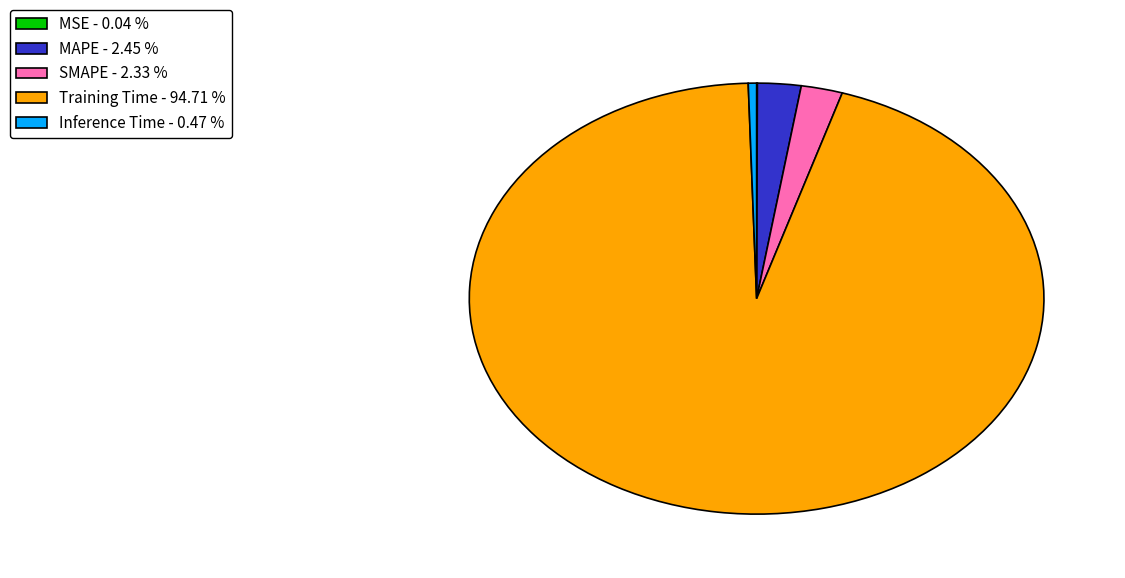

Is SMAPE - 2.33 % the majority of the pie?

No